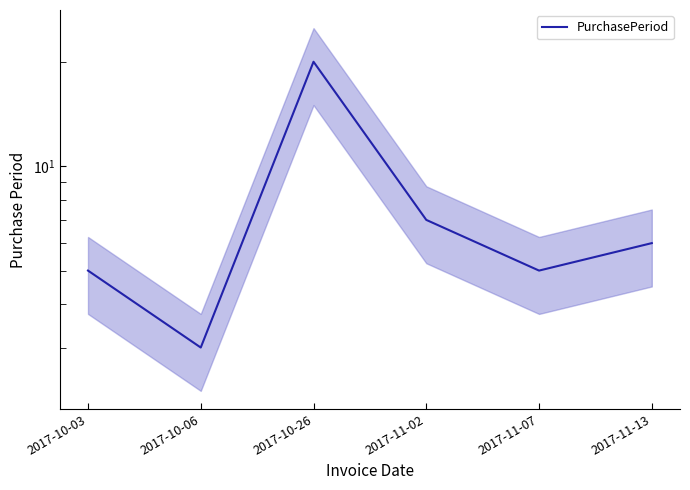

Does the chart display data point markers on the line(s)?

No